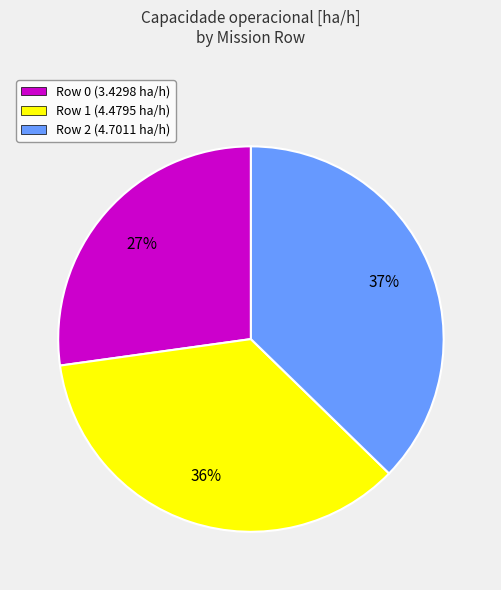

Rank the categories by value from highest to lowest.

Row 2, Row 1, Row 0